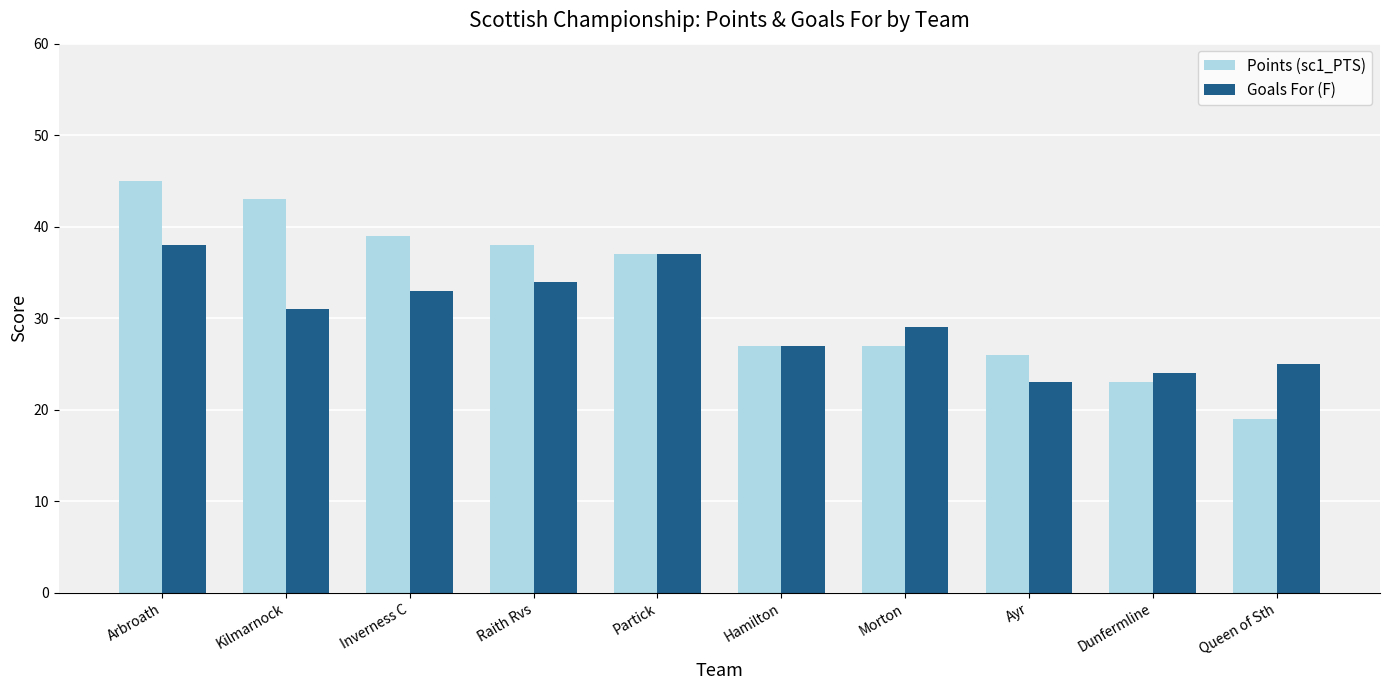

What is the difference between the maximum and minimum values in the Goals For (F) series?

15